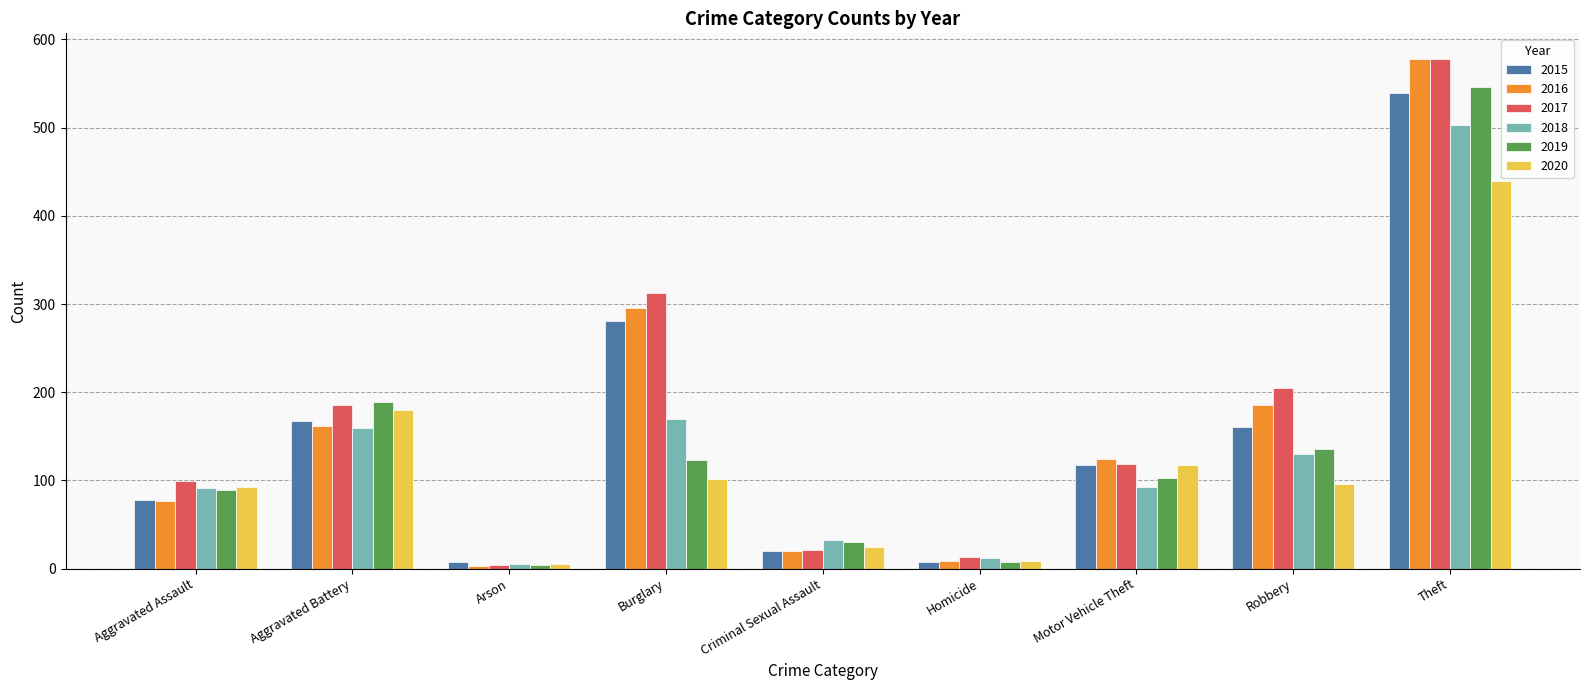

What is the label of the 4th bar from the left?

Burglary